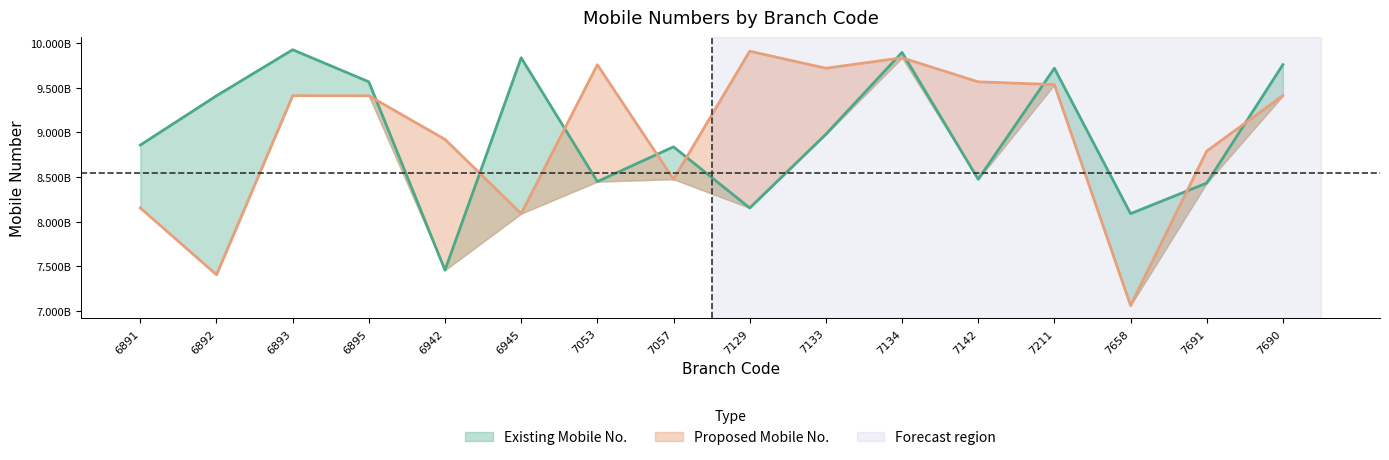

Reading left to right, list all the values displayed in this chart.

Existing Mobile No.: 6891=8859122179	6892=9411470783	6893=9927977322	6895=9568014065	6942=7457065506	6945=9837632490	7053=8449576633	7057=8839266641	7129=8153833937	7133=8979852740	7134=9897997722	7142=8475906474	7211=9720390581	7658=8090244619	7691=8433002349	7690=9760415763
Proposed Mobile No.: 6891=8153833937	6892=7405548110	6893=9412905180	6895=9411470783	6942=8923058065	6945=8090244619	7053=9759412416	7057=8475906474	7129=9911052256	7133=9720390581	7134=9837632490	7142=9568014065	7211=9536926188	7658=7060953743	7691=8791147760	7690=9412901857